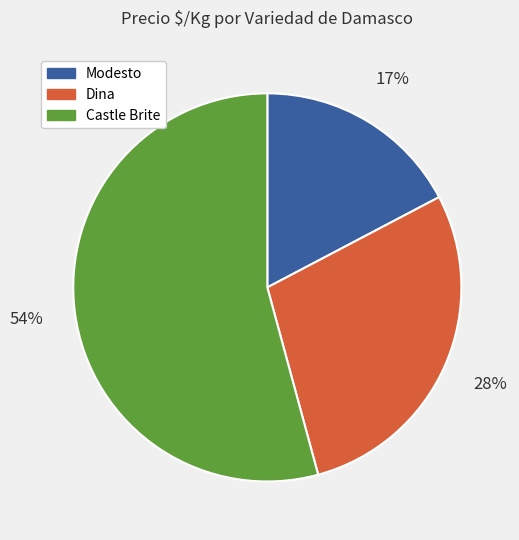

To the nearest percent, what is the average slice percentage?

33%